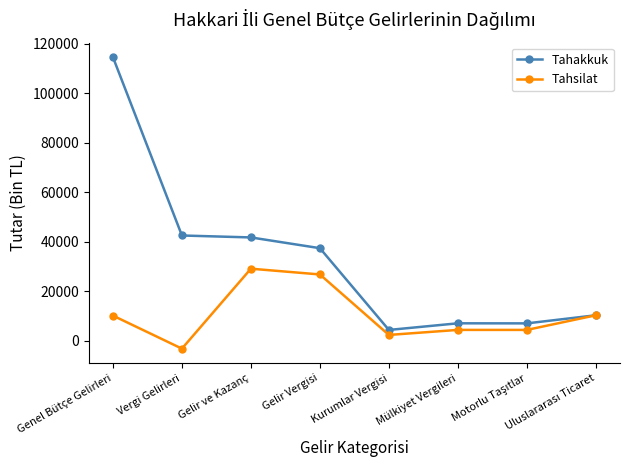

True or false: Tahsilat has more than 0 interior local peaks.

True